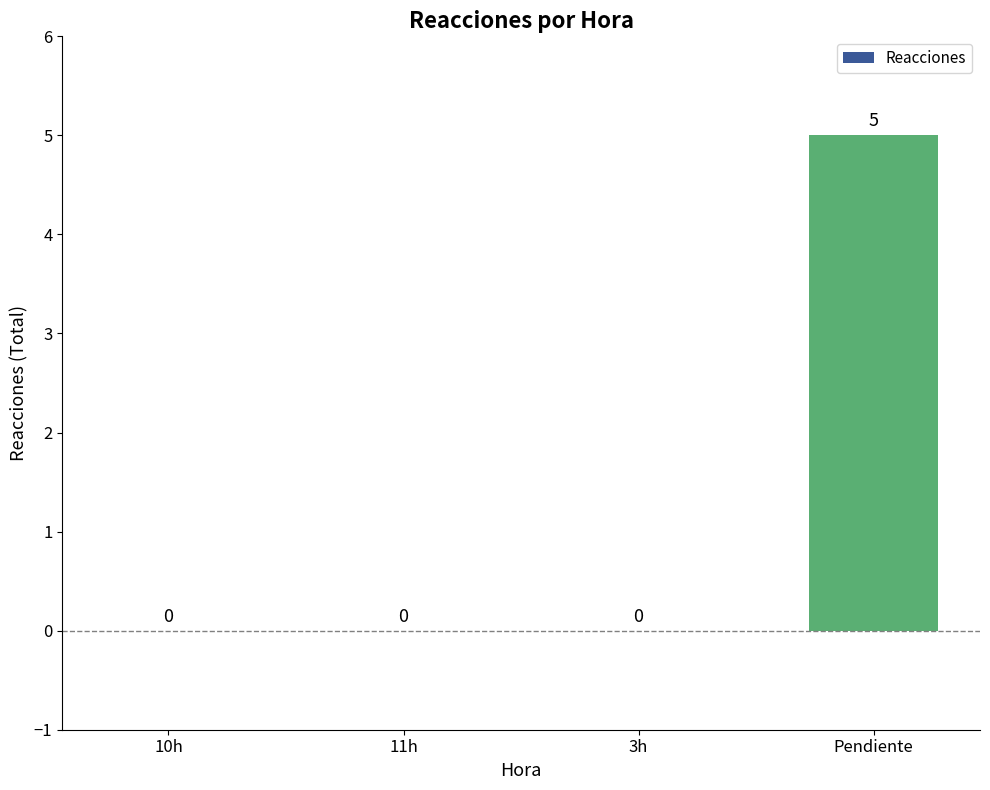

Which has a higher value, Pendiente or 3h?

Pendiente